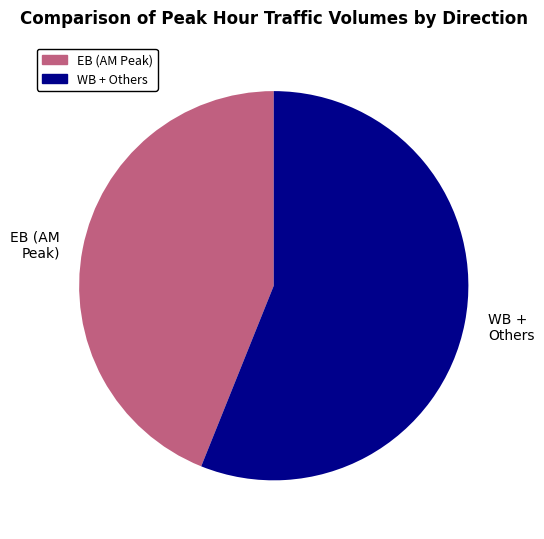

The WB + Others slice represents 62% of the pie. True or false?

False